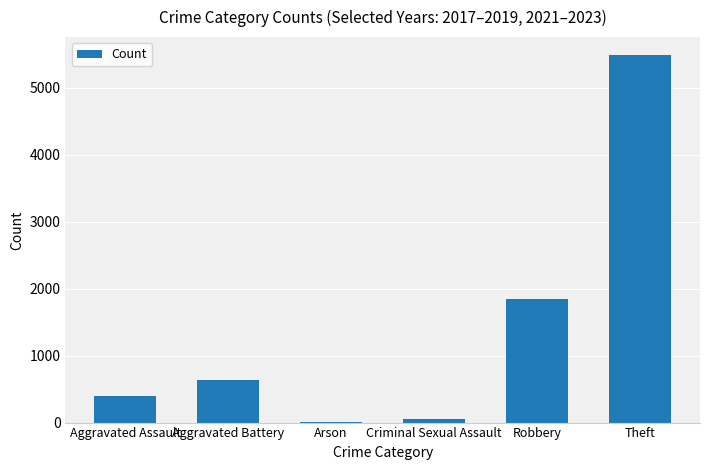

True or false: the data shows 1851 at Robbery.

True